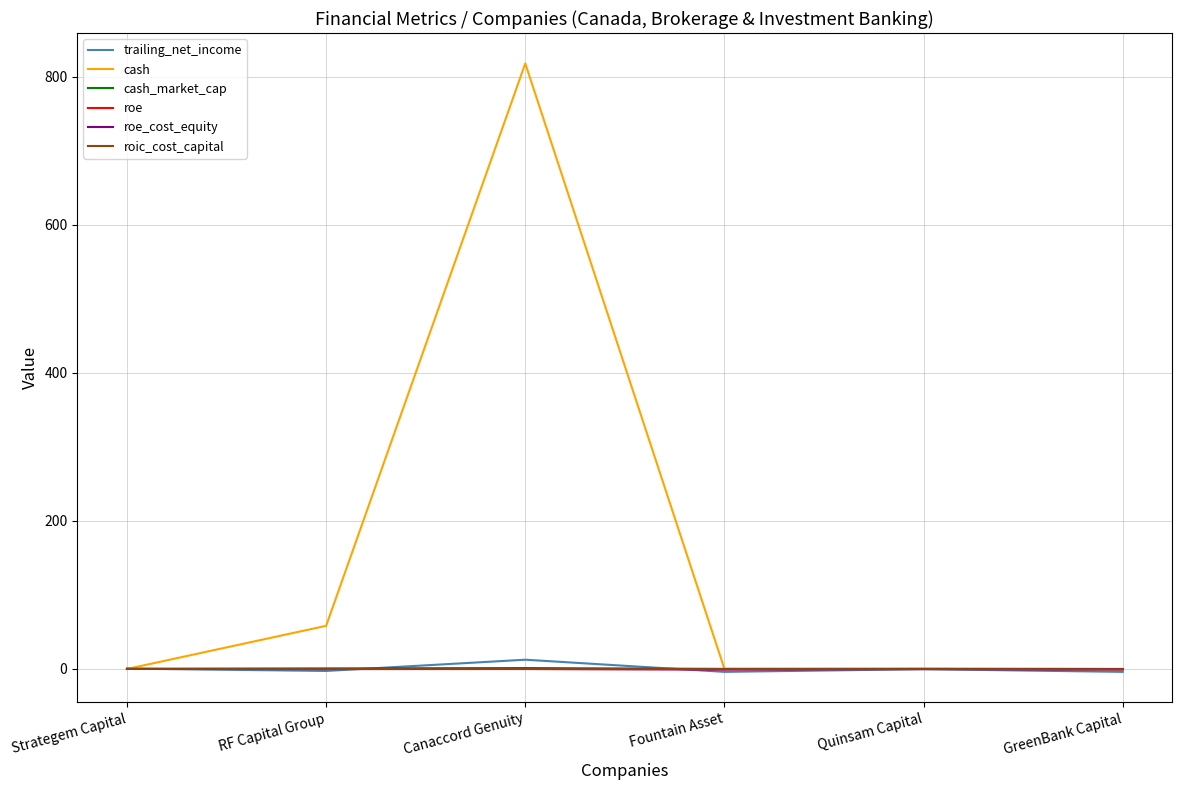

Which series has the largest total across all categories?

cash